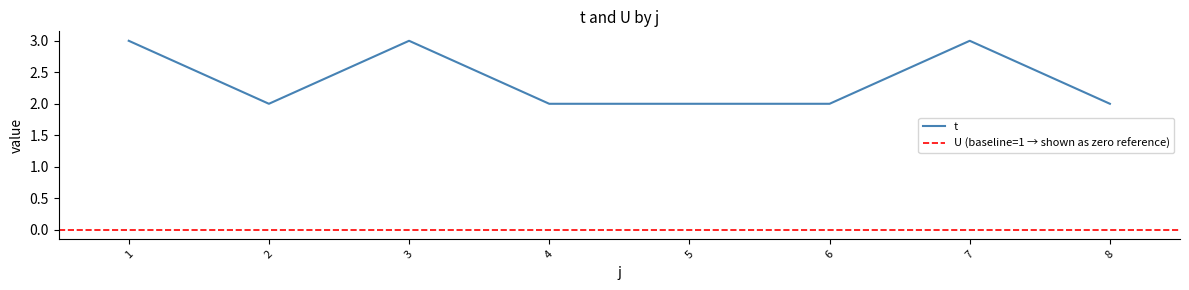

Reading left to right, what are all the values shown in this chart?

3	2	3	2	2	2	3	2